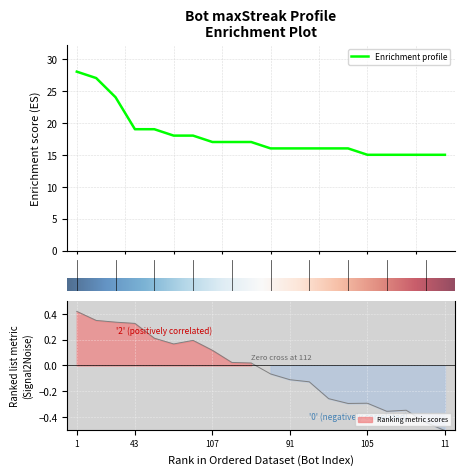

What is the minimum value for Enrichment profile?

15